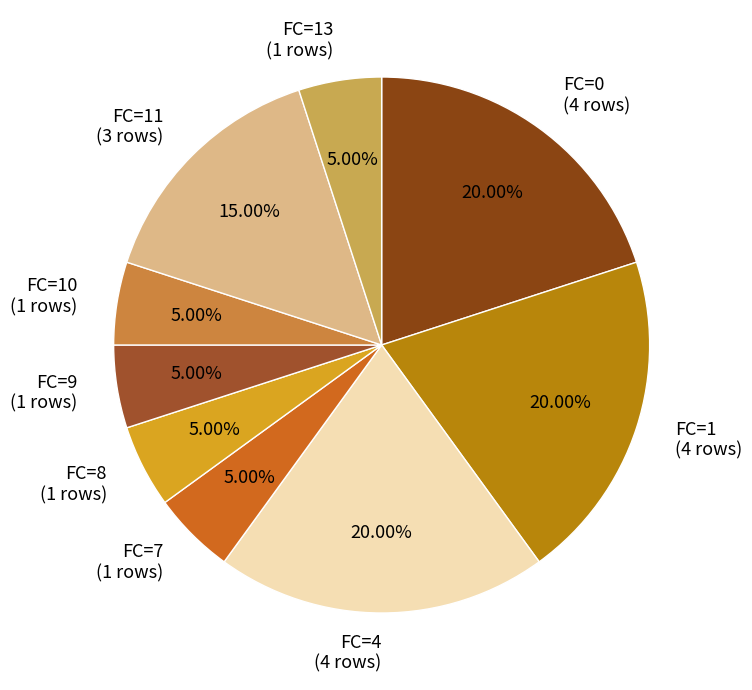

Do FC=0 (4 rows) and FC=8 (1 rows) together represent more than half of the pie?

No